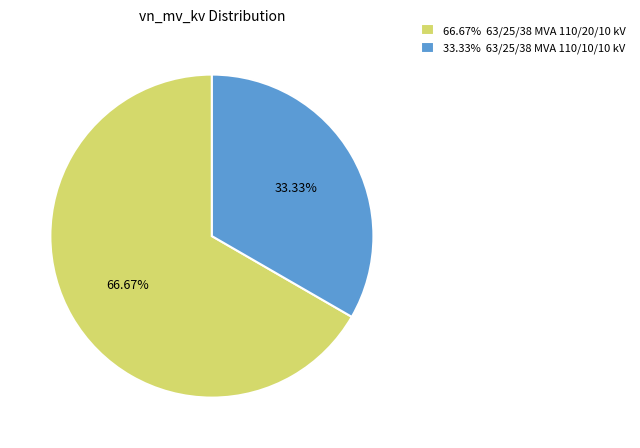

Is there a majority slice in this chart?

Yes